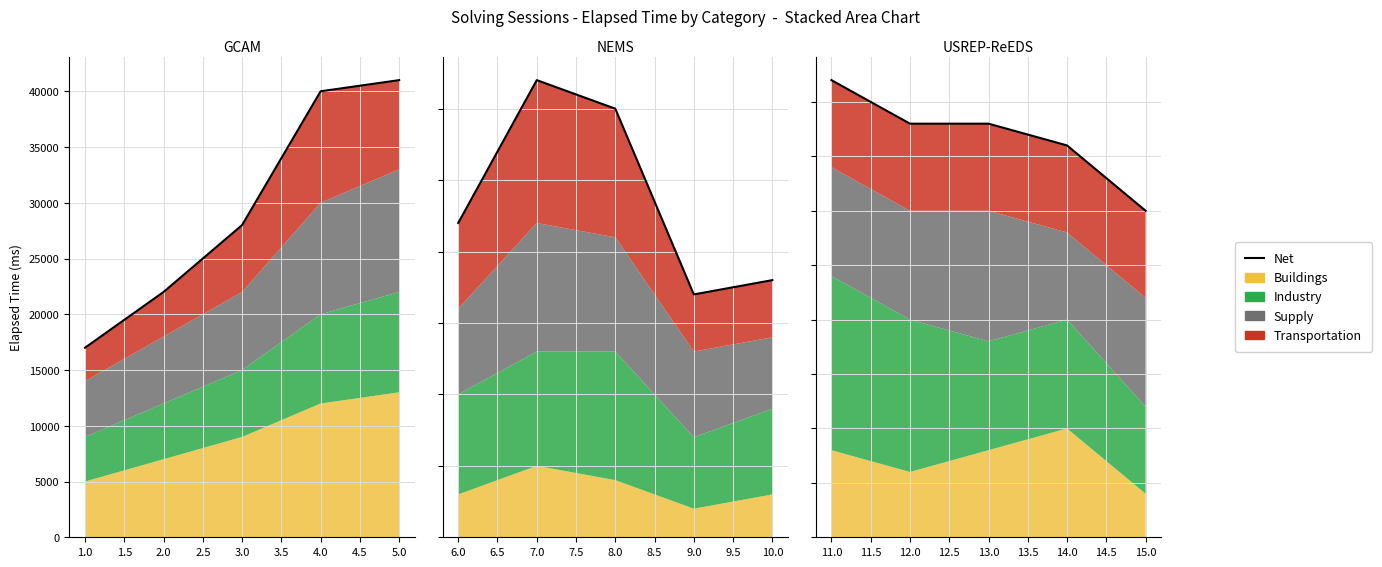

How many values are between 18000 and 19000?

3